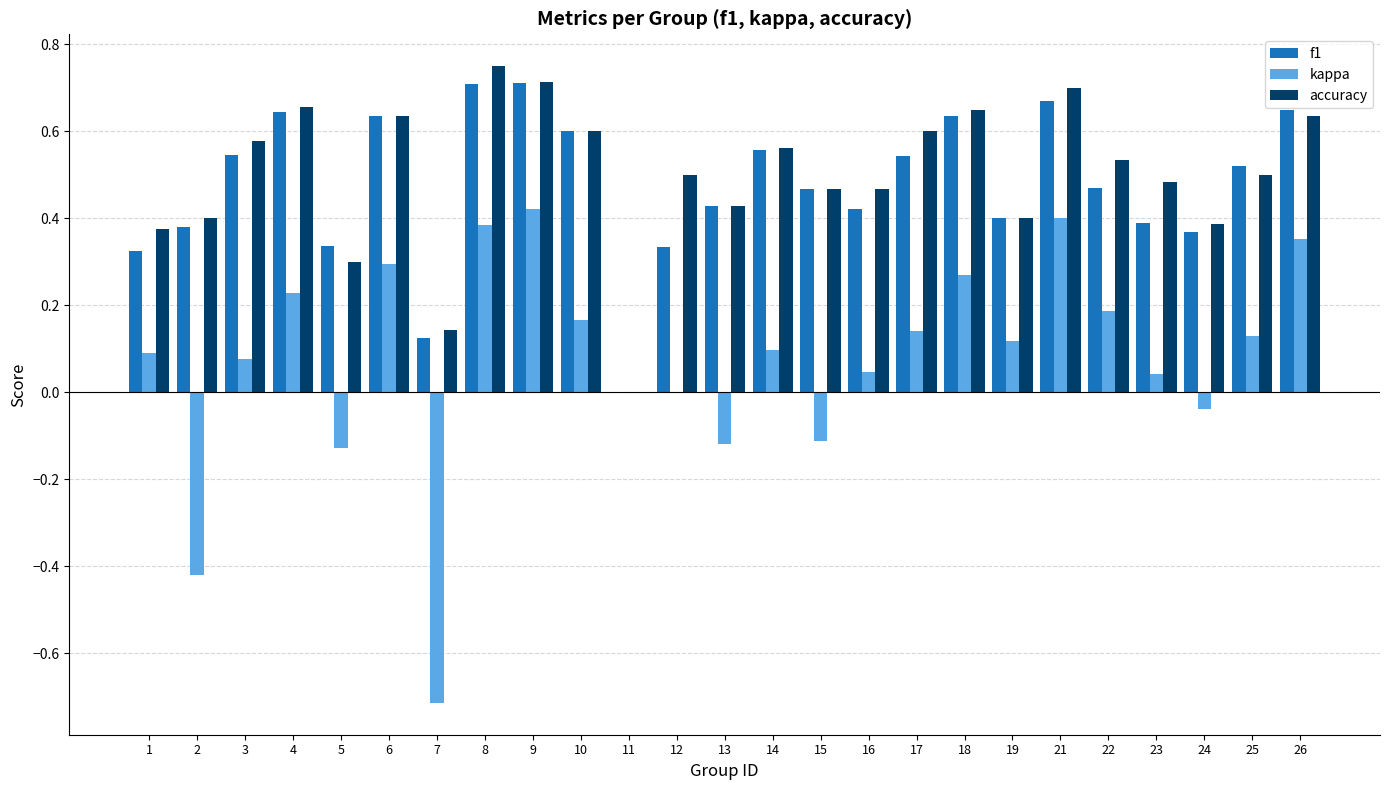

How many data points in accuracy are above 0?

24